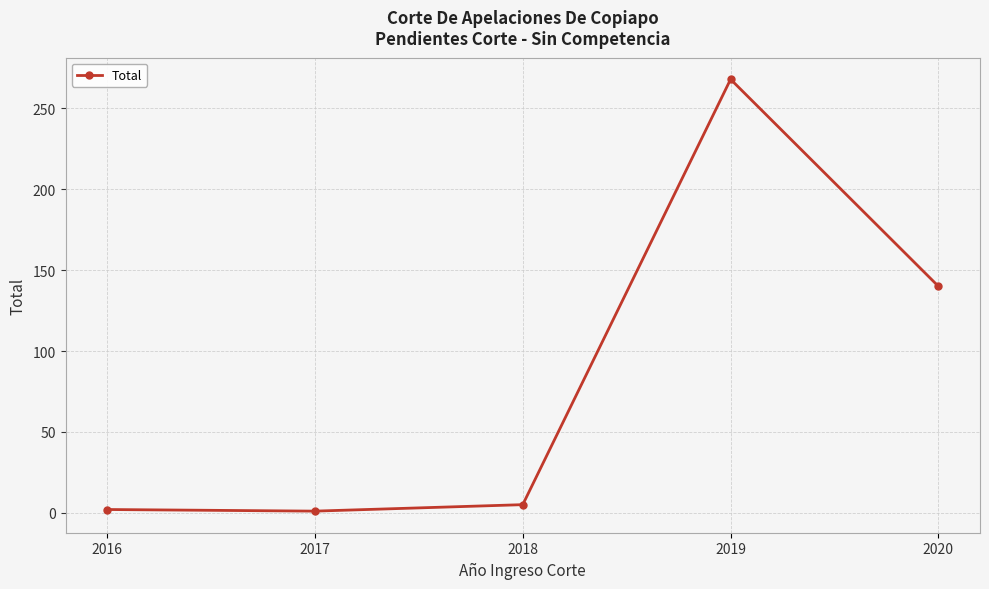

What value does the data have at 2020, to the nearest 50?

150